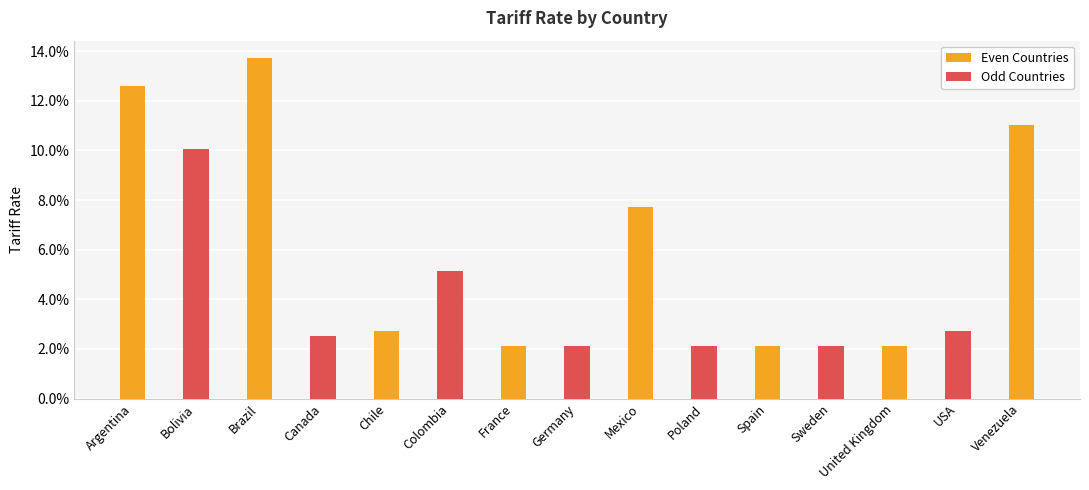

What position from the right is United Kingdom?

3